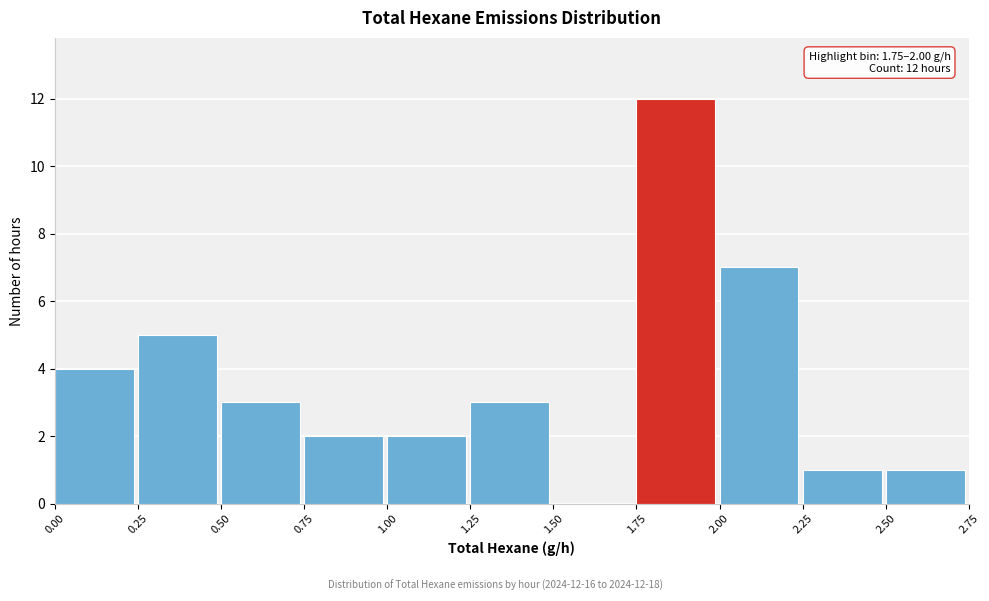

Over which range of the x-axis is the bar tallest?

1.75 to 2.00